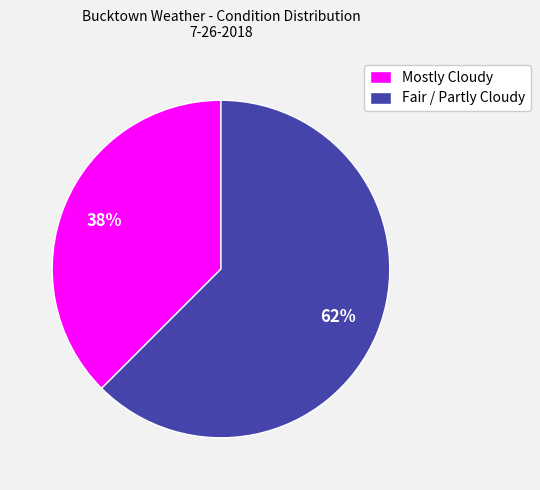

Which category has the smallest portion of the pie?

Mostly Cloudy